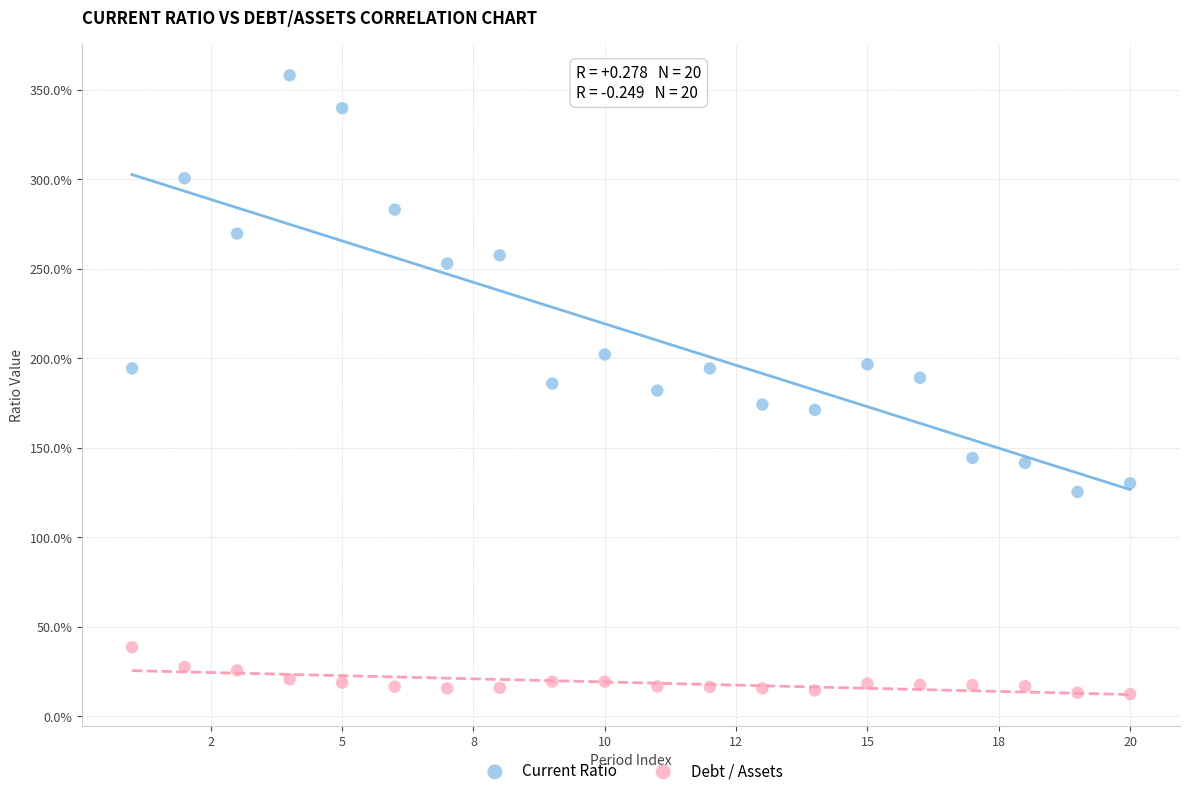

Which series has the largest Y range (max minus min)?

Current Ratio